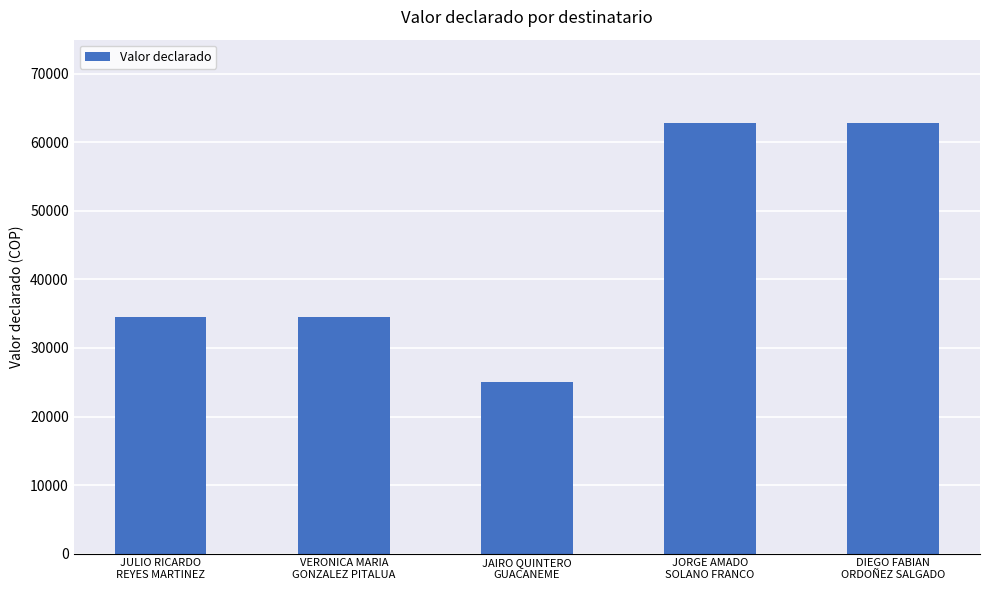

How many bars are there in total?

5